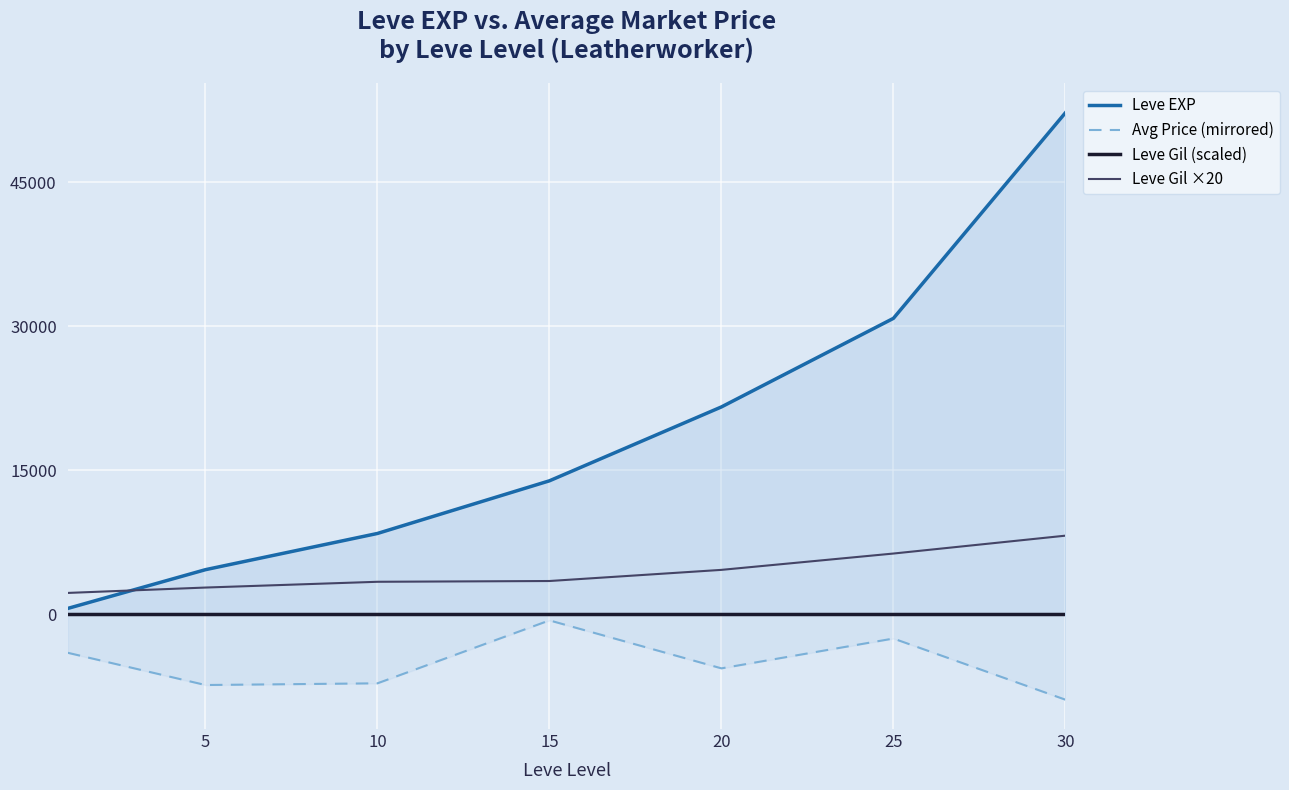

At which label does currentAveragePrice first exceed -5610?

1